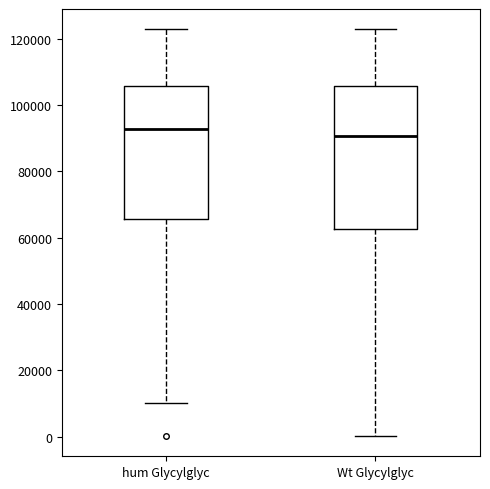

Which box is the tallest, from its lower edge to its upper edge?

Wt Glycylglyc